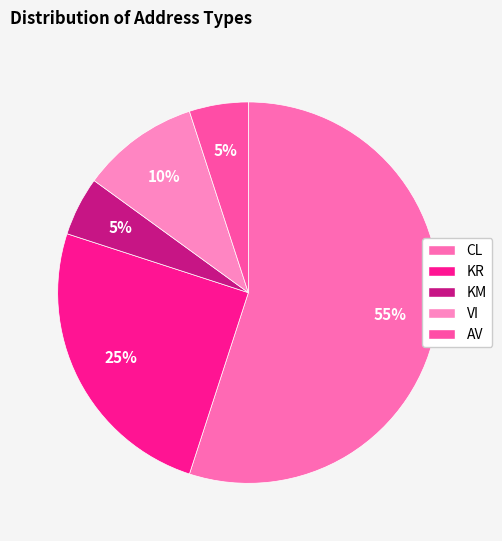

What is the smallest slice in the pie chart?

KM